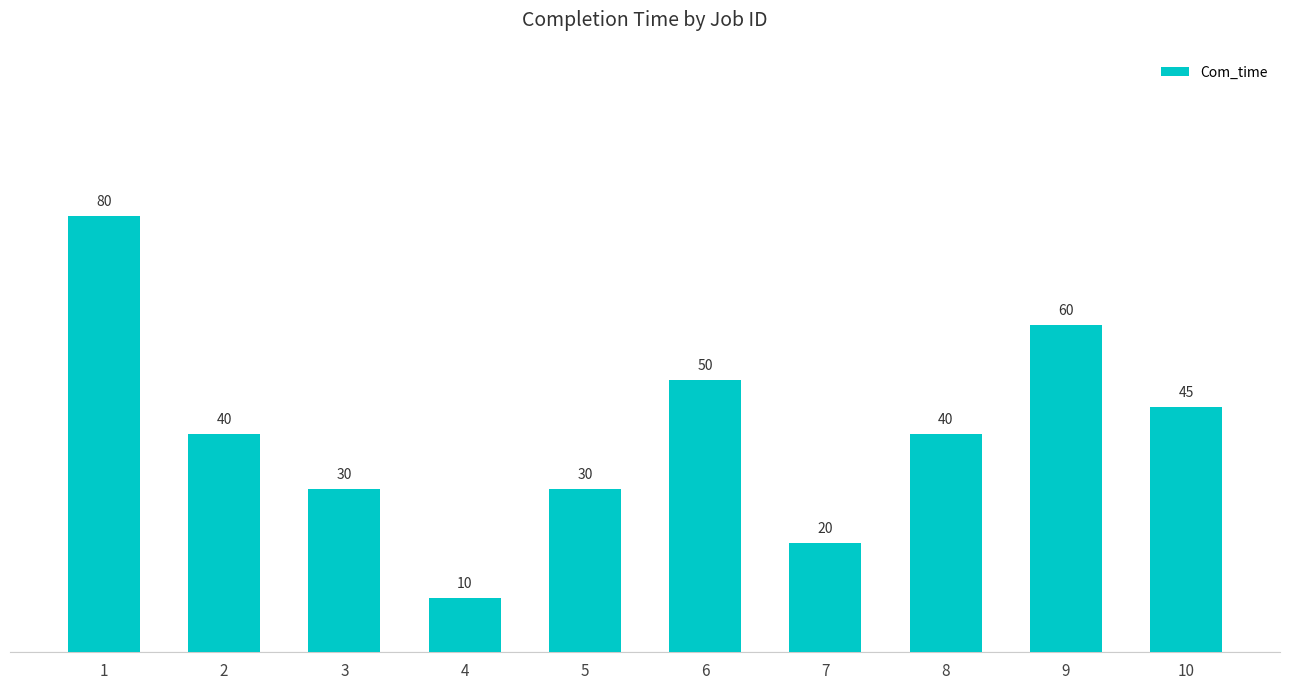

What is the value of the 10th bar from the left?

45